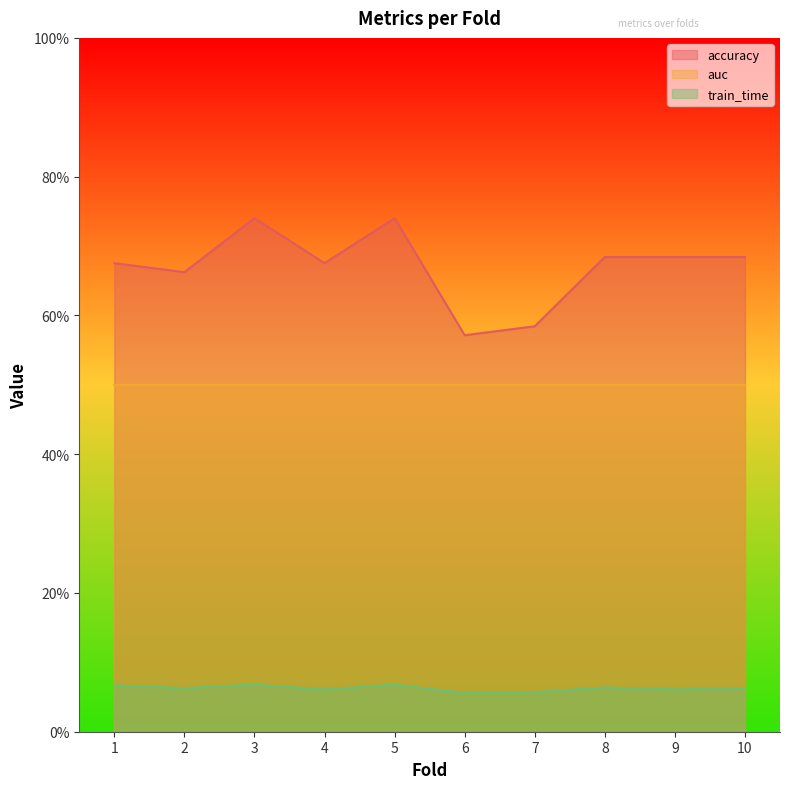

What are all the series names shown in the legend?

accuracy, auc, train_time